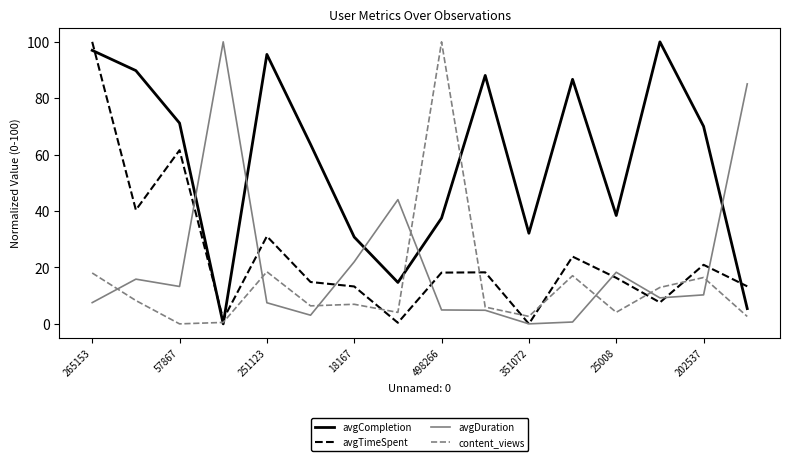

After their last crossing, which series has the higher values: avgTimeSpent or avgCompletion?

avgTimeSpent